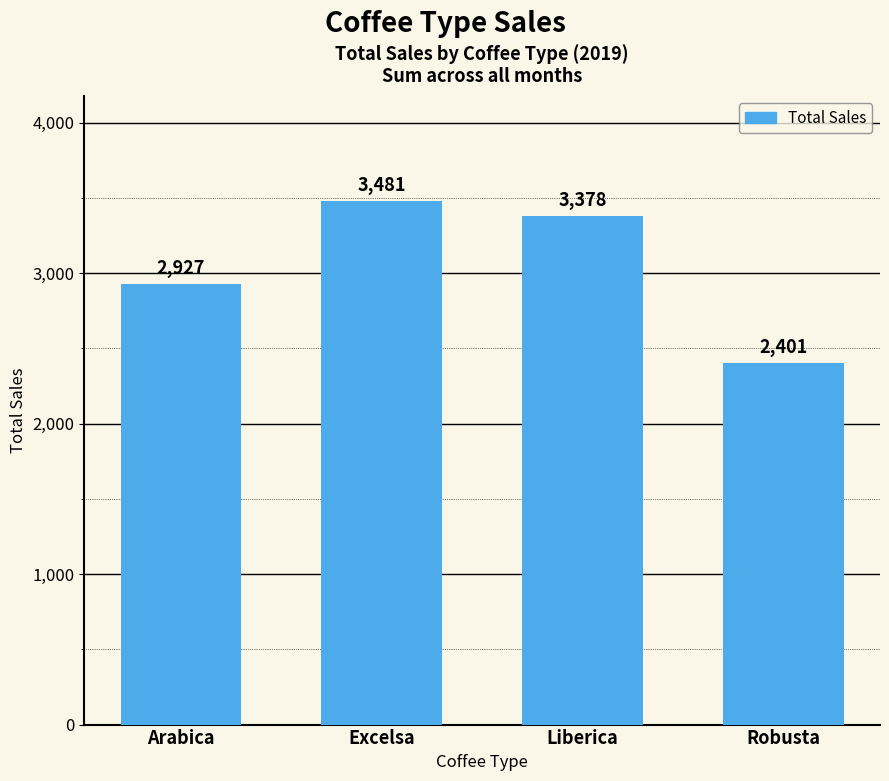

The value at Robusta is 801.5. True or false?

False